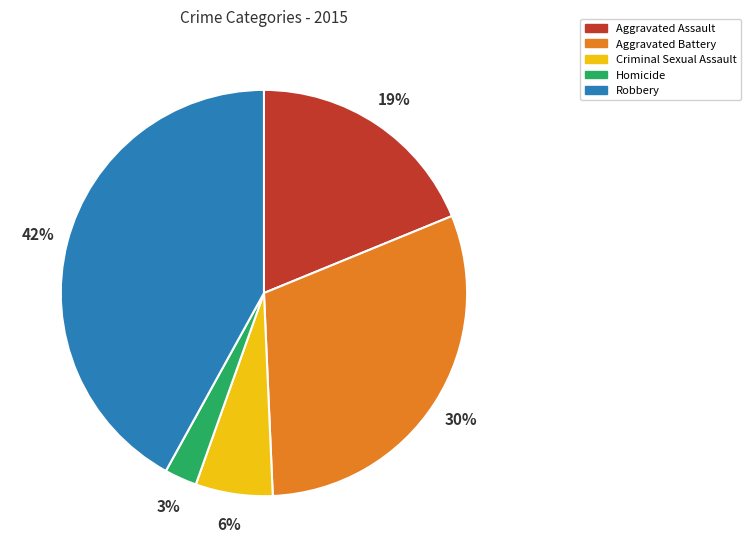

What is the smallest slice in the pie chart?

Homicide